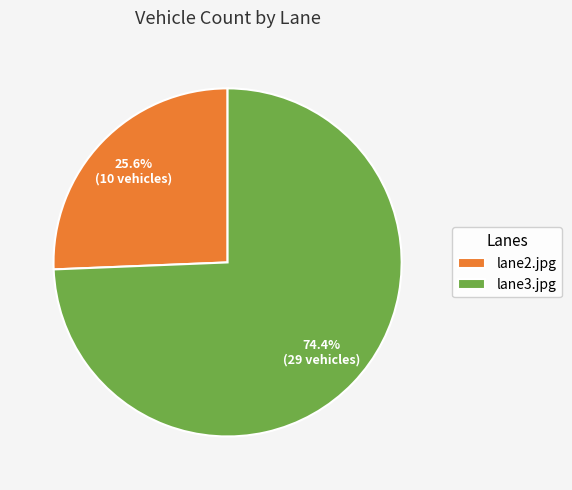

Which slice is the largest?

lane3.jpg